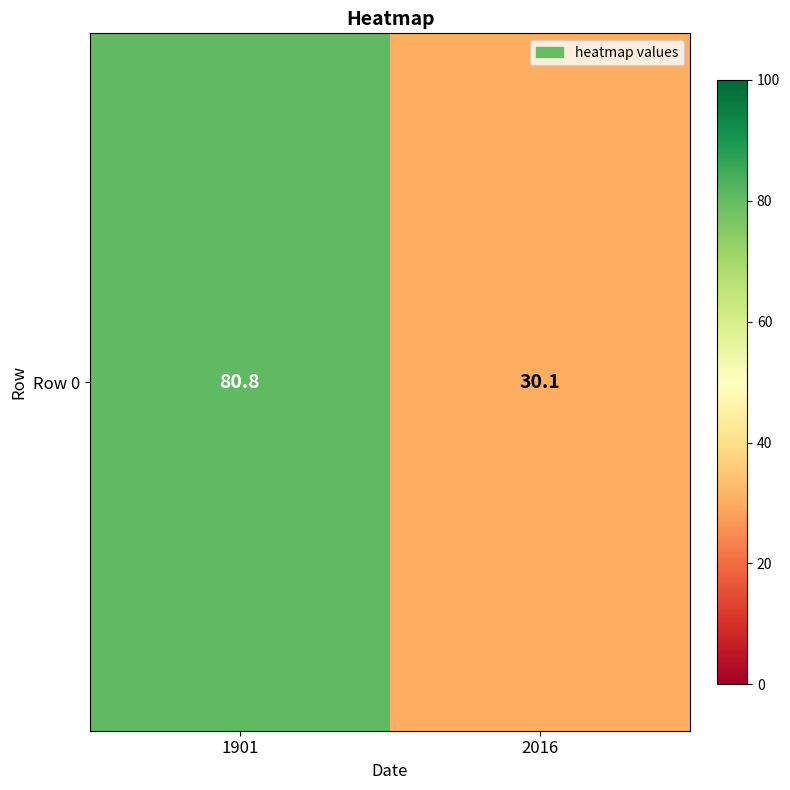

Reading right to left, transcribe all the data shown in this chart.

30.1	80.8